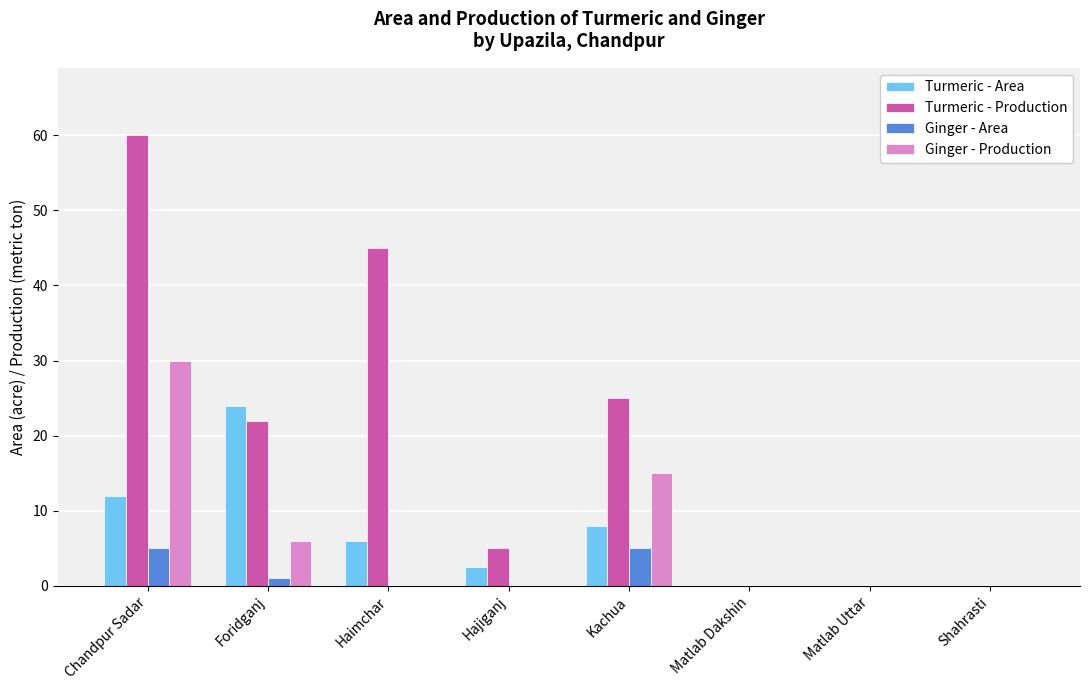

What is the approximate value of Ginger - Production at Chandpur Sadar?

30.0